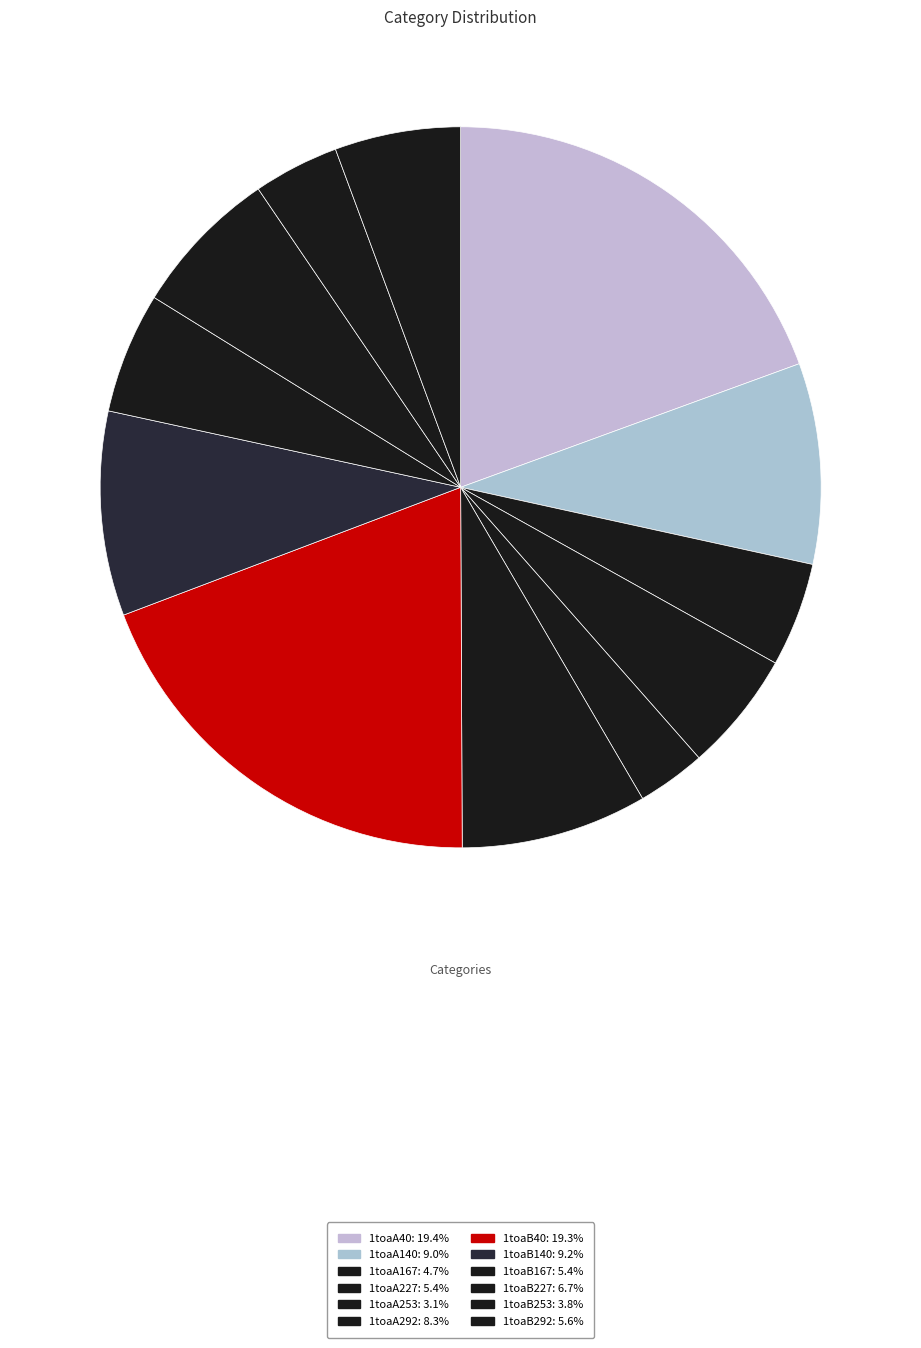

What is the largest slice in the pie chart?

1toaA40